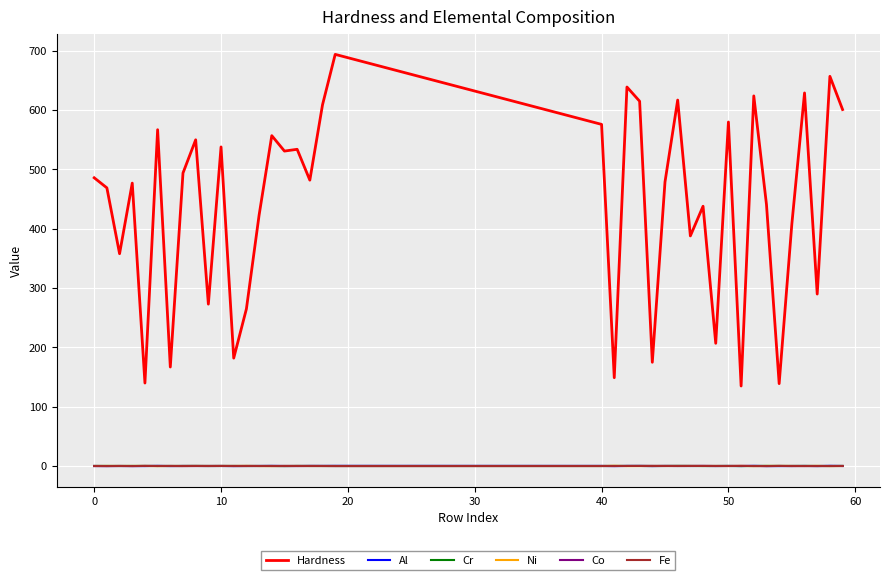

What is the greatest value displayed?

694.0